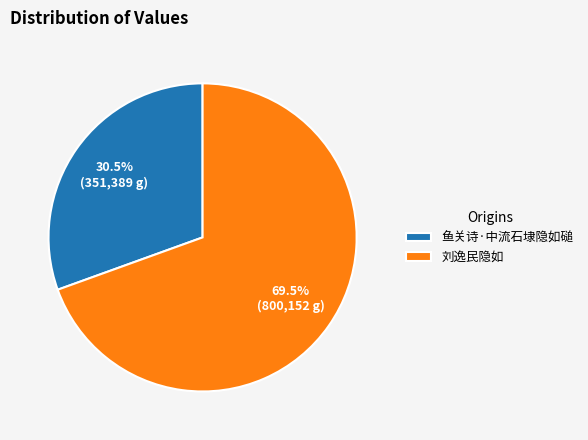

What percentage is NOT represented by 刘逸民隐如?

30.5%